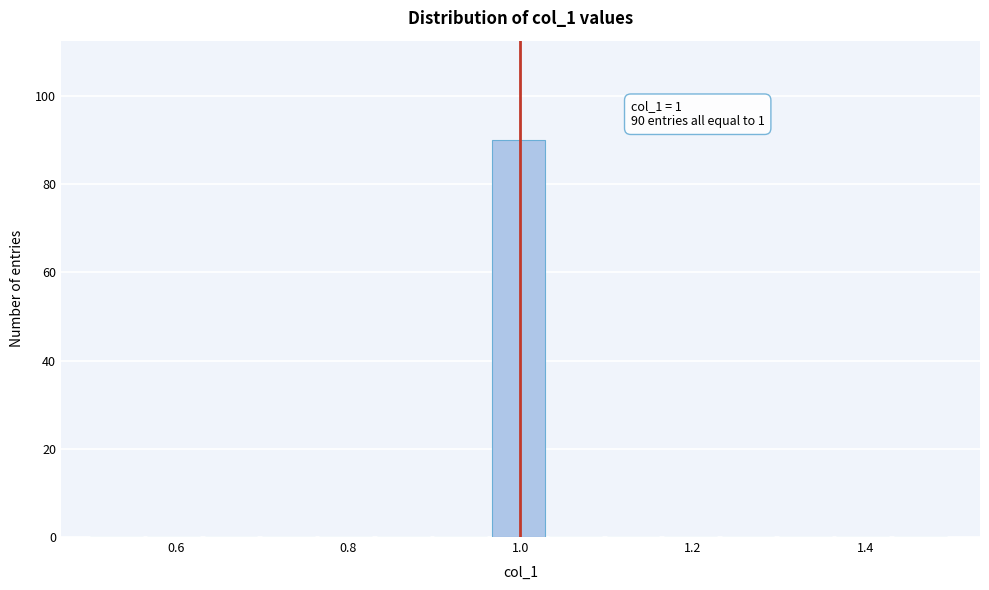

Read against the x-axis, roughly where is the centre of the tallest bar?

1.00